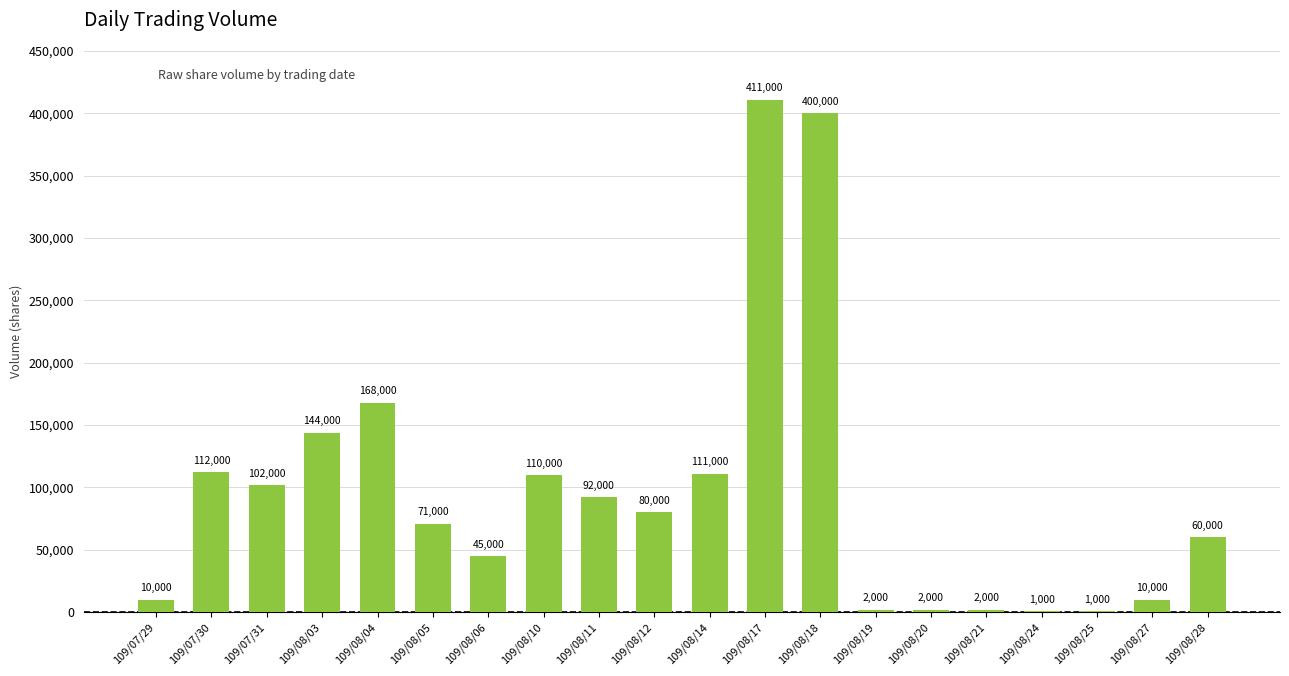

What is the greatest value displayed?

411000